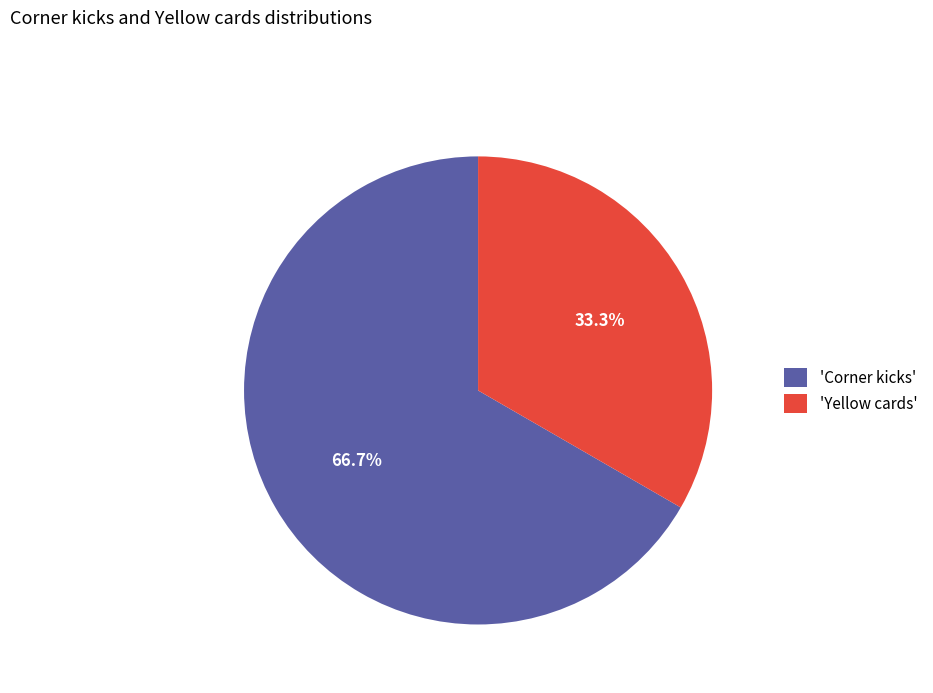

Do 'Yellow cards' and 'Corner kicks' together represent more than half of the pie?

Yes